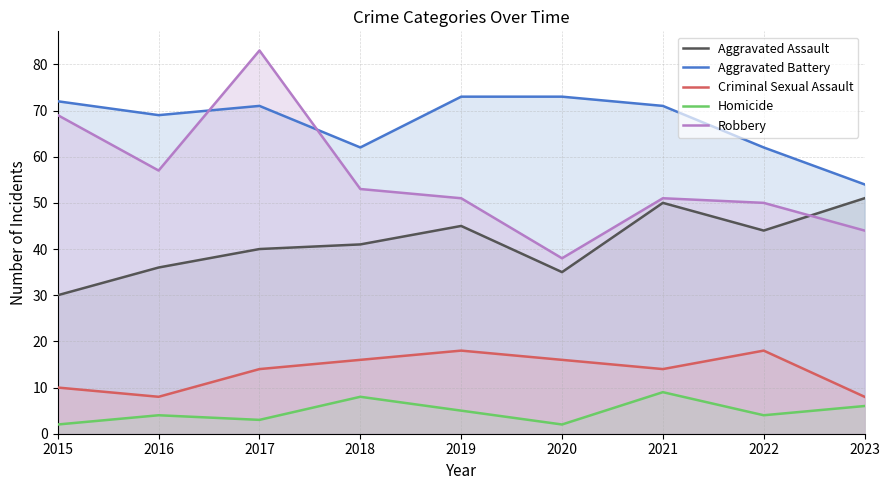

Which has a higher value, 2020 or 2015?

2020